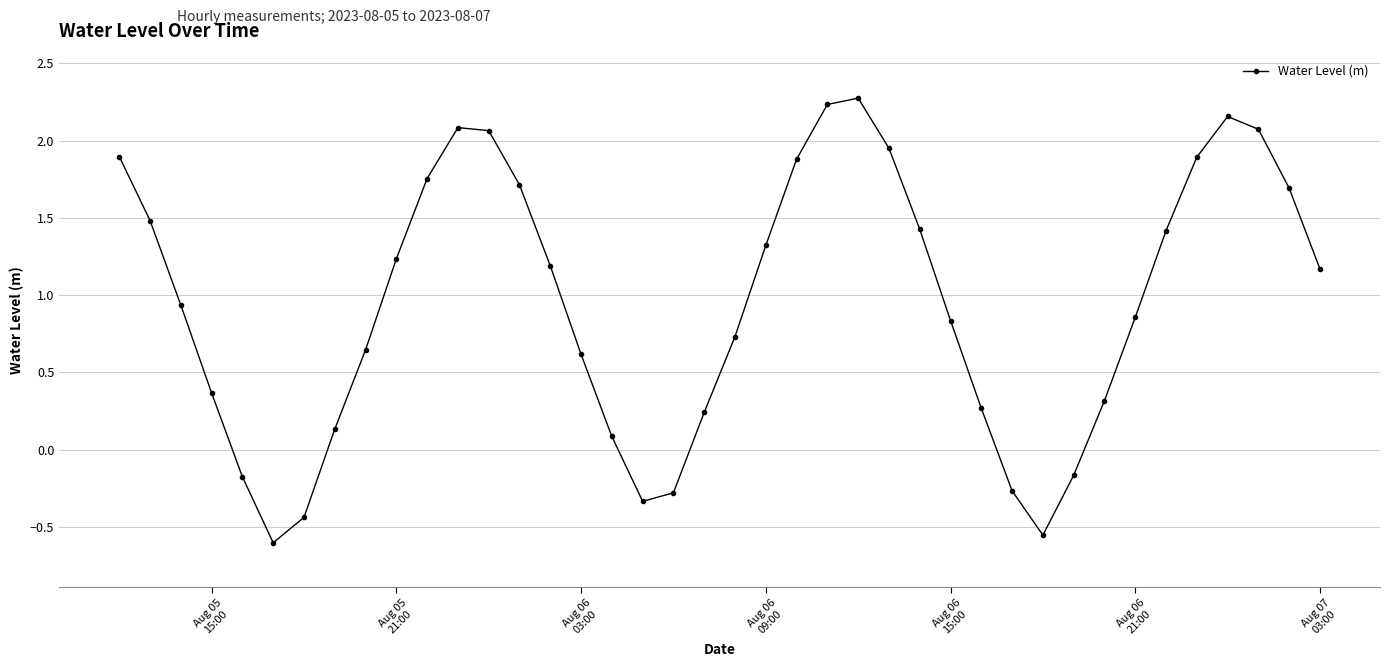

How many data points are less than 1?

20